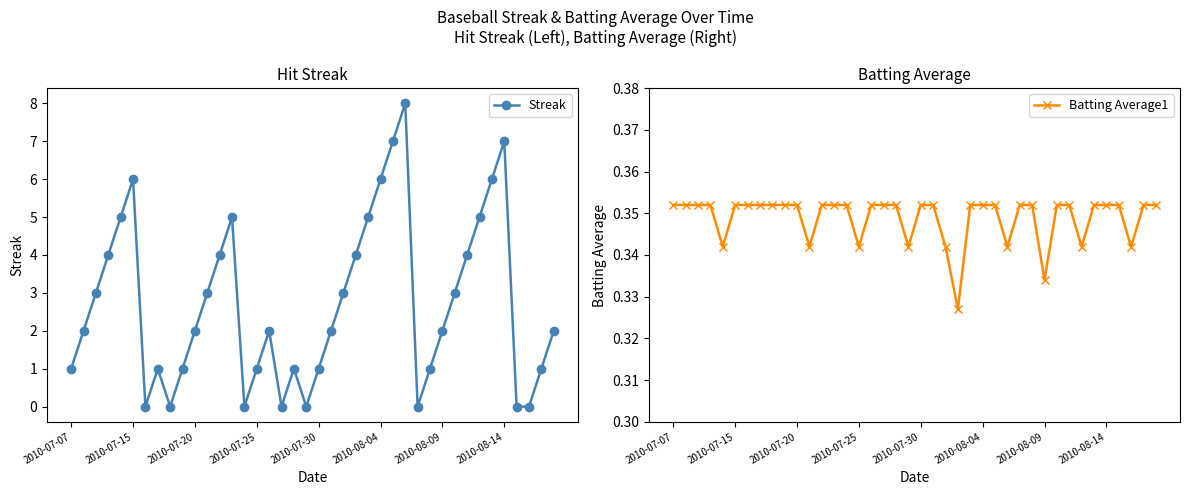

Rank the series by their average value, from highest to lowest.

Streak, Batting Average1